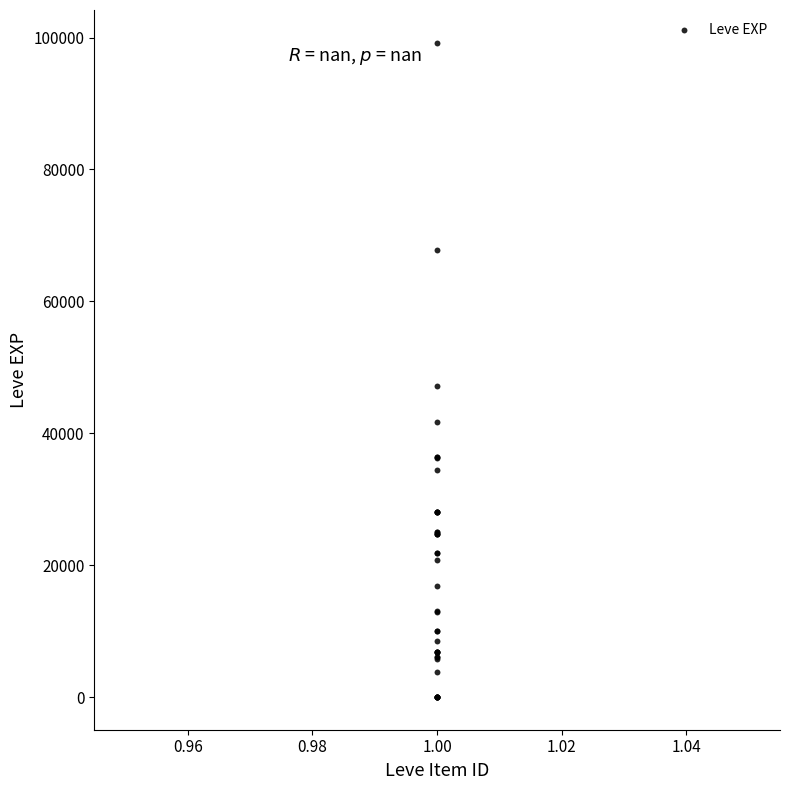

What Y value in the scatter plot is closest to 49610?

47200